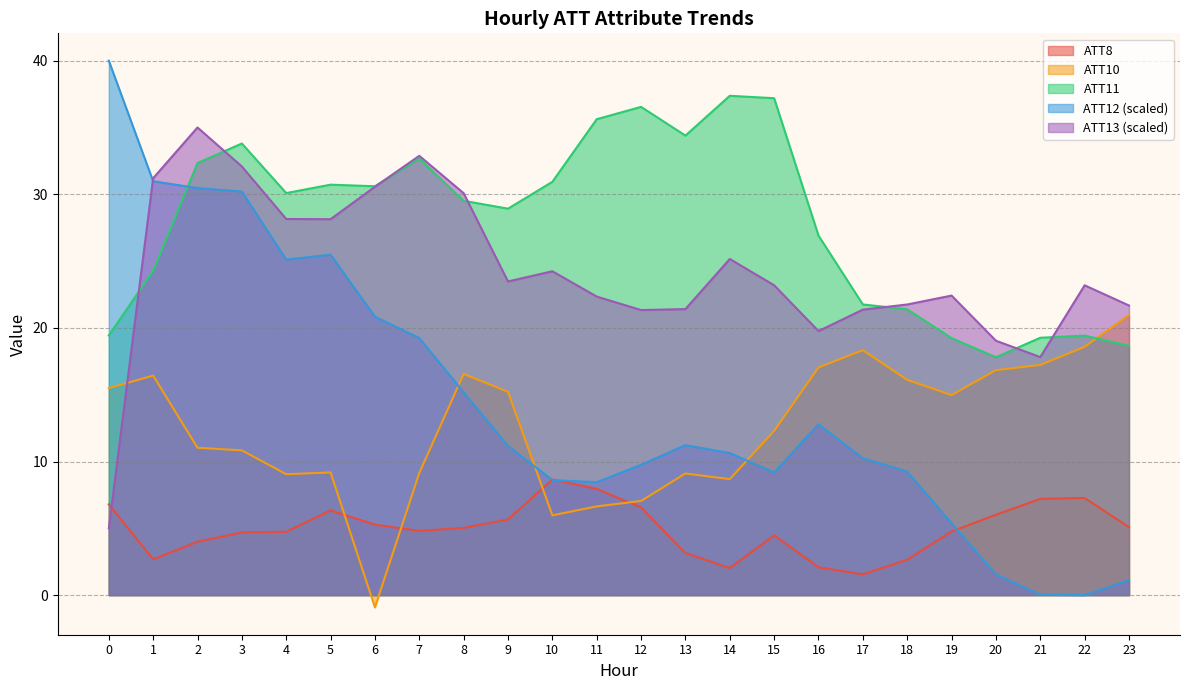

True or false: ATT10 and ATT11 intersect in this chart.

True